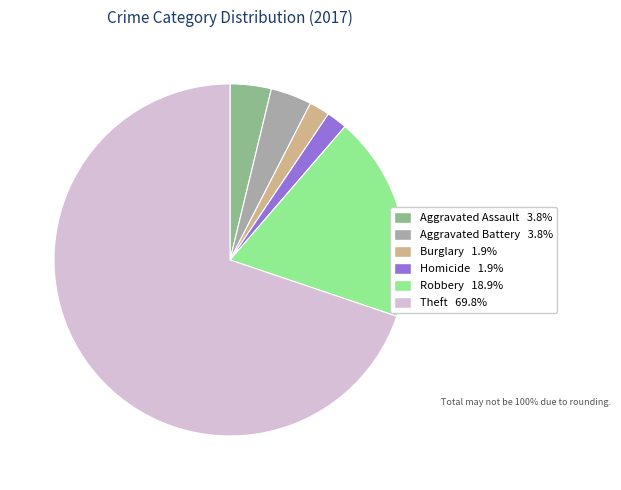

Is there a majority slice in this chart?

Yes